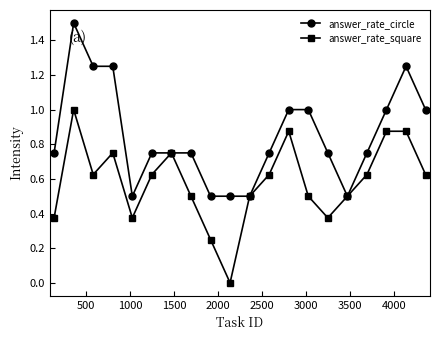

Does the chart display data point markers on the line(s)?

Yes